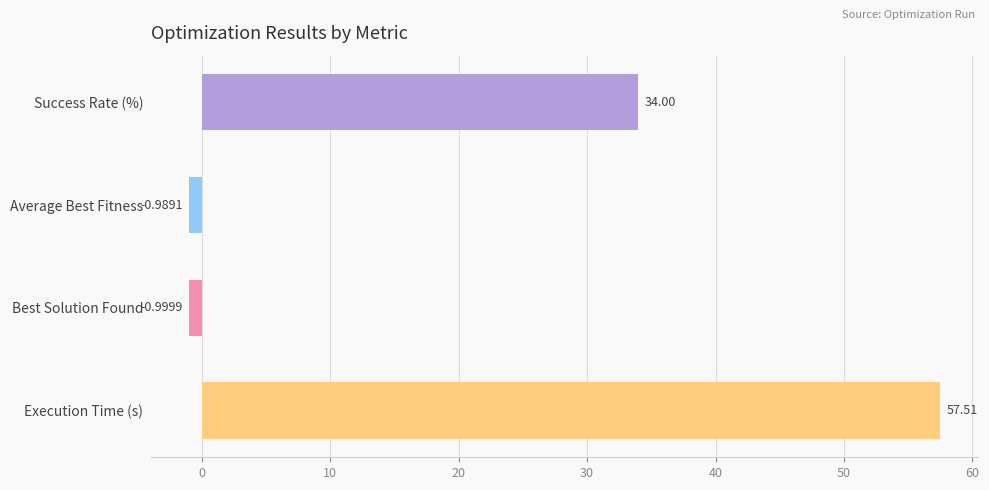

Which has a higher value, Execution Time (s) or Success Rate (%)?

Execution Time (s)